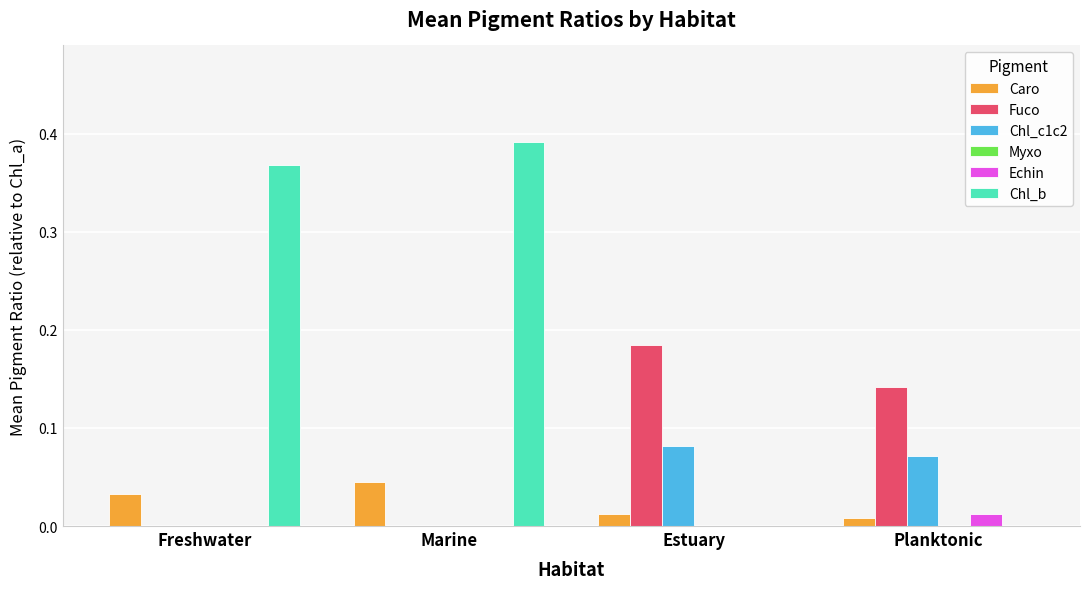

The Echin series shows 0.0 at Estuary. True or false?

True